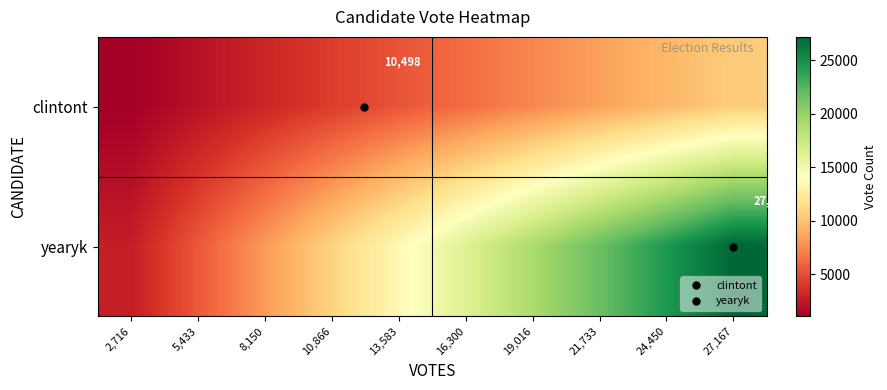

How many series are shown in this chart?

2